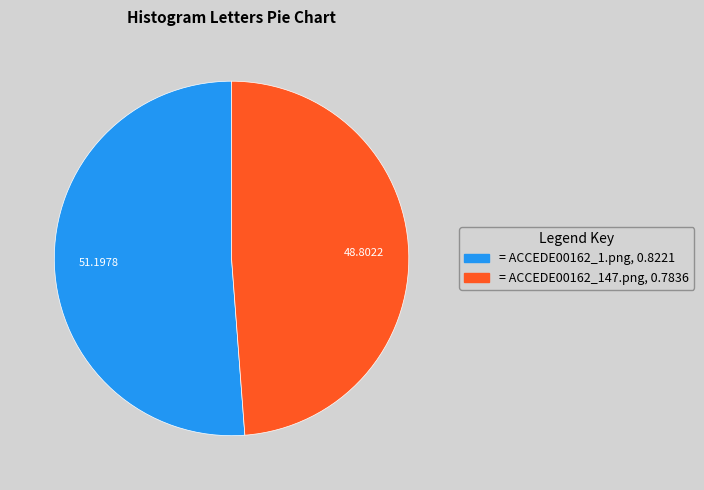

Is there any slice that represents more than half of the pie?

Yes